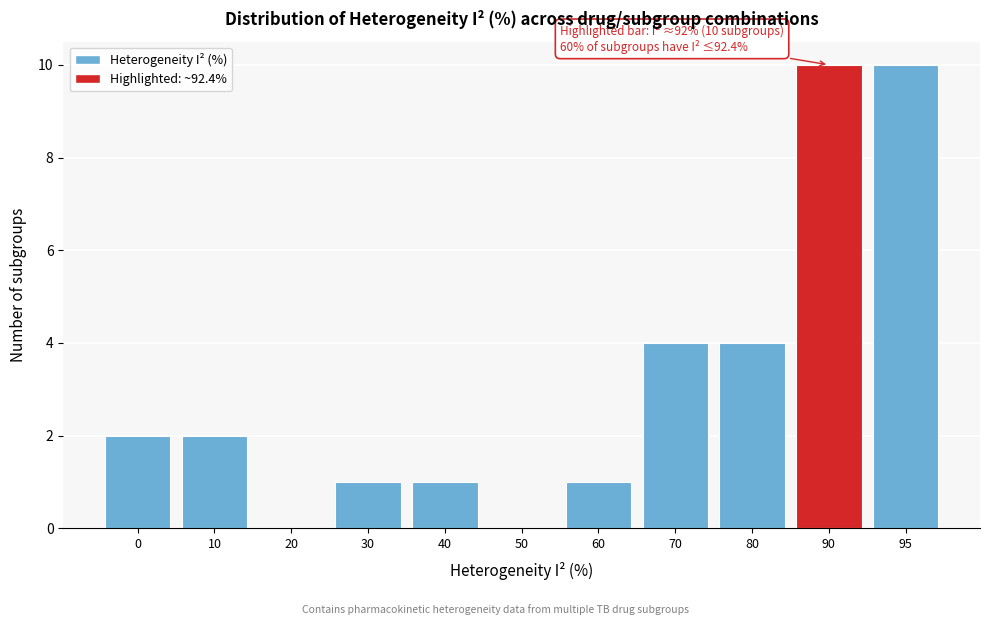

Reading left to right, what are all the values shown in this chart?

0=2	10=2	20=0	30=1	40=1	50=0	60=1	70=4	80=4	90=10	95=10